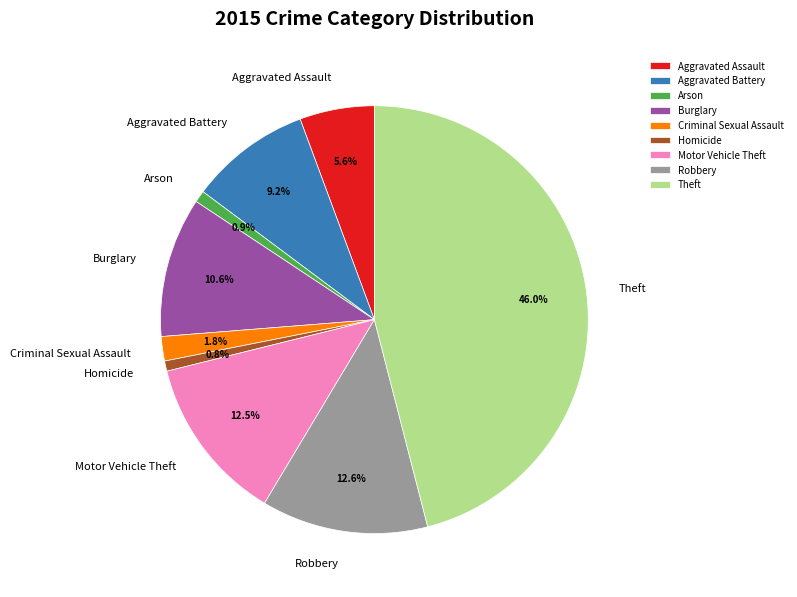

To the nearest percent, what is the average slice percentage?

11%